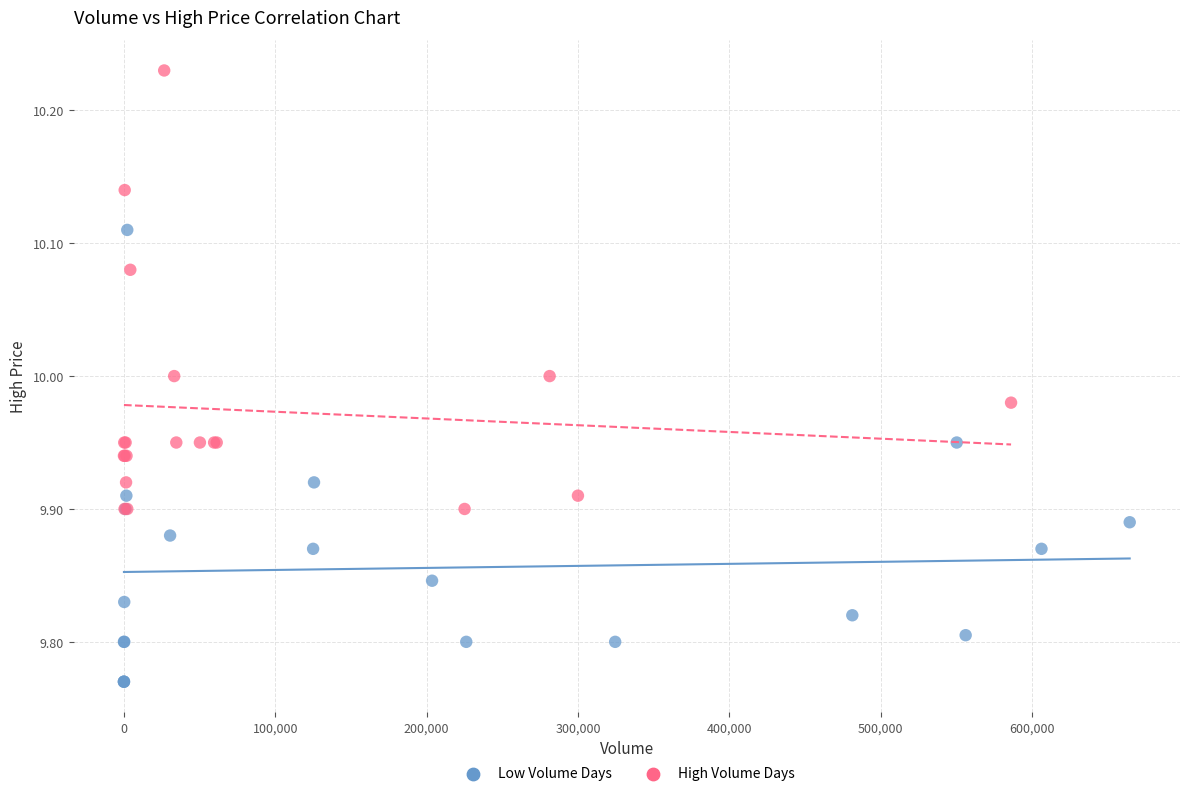

Which series reaches the maximum Y coordinate?

High Volume Days